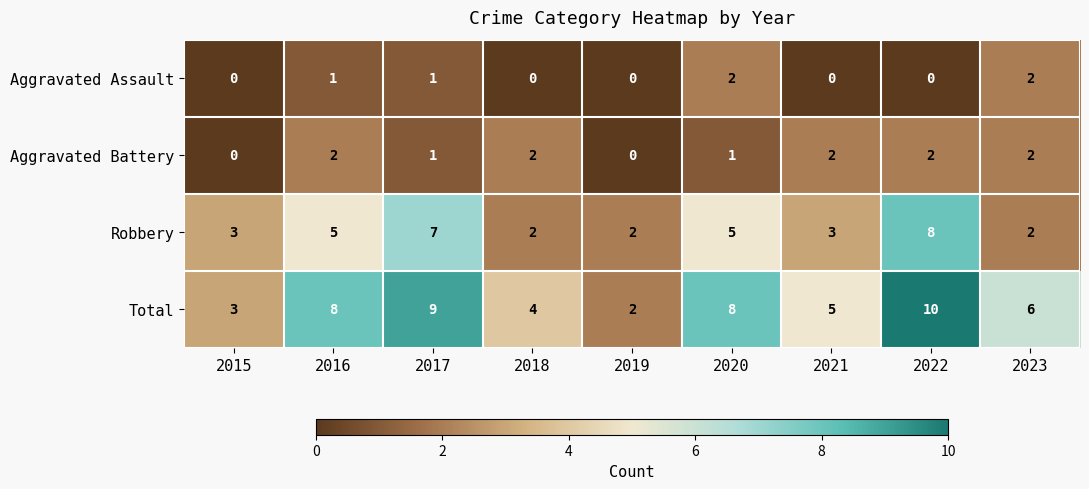

At 2021, list the series in order from smallest to largest.

Aggravated Assault, Aggravated Battery, Robbery, Total